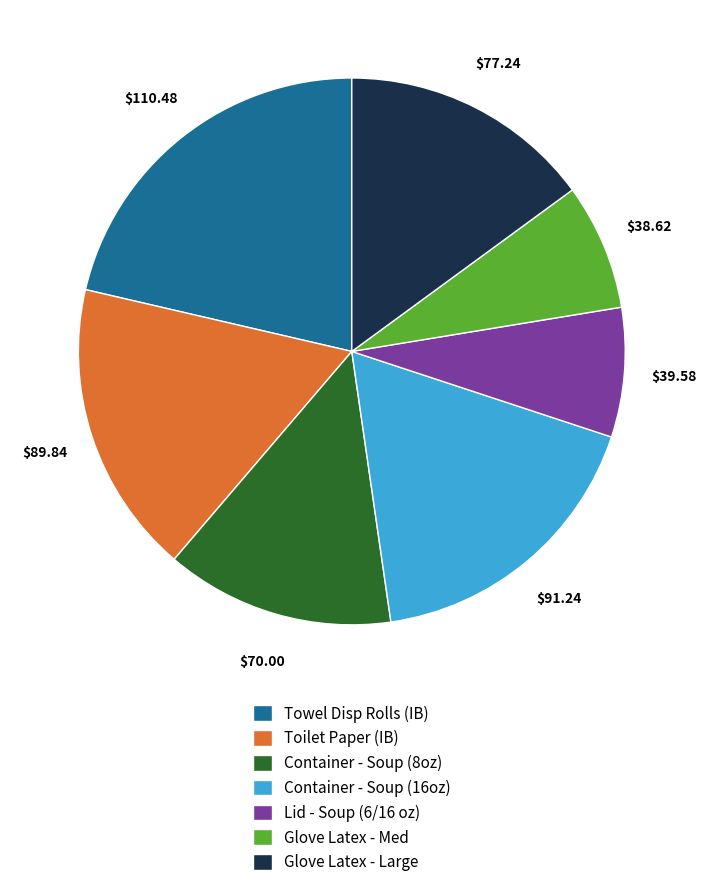

How many segments does this pie chart have?

7